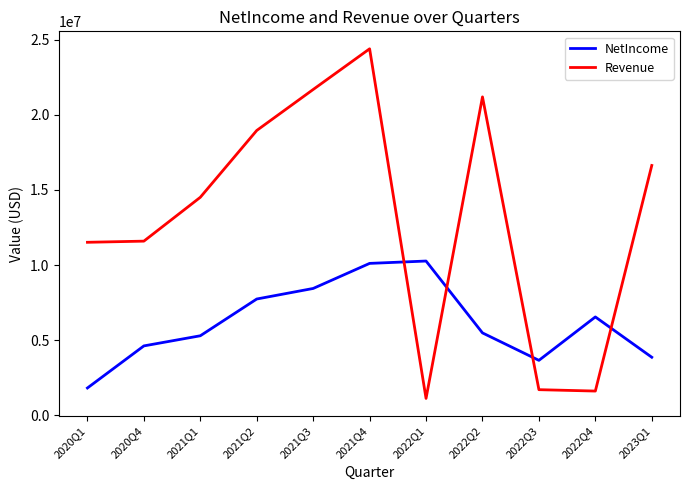

The value of NetIncome at 2022Q1 is 10268000. True or false?

True